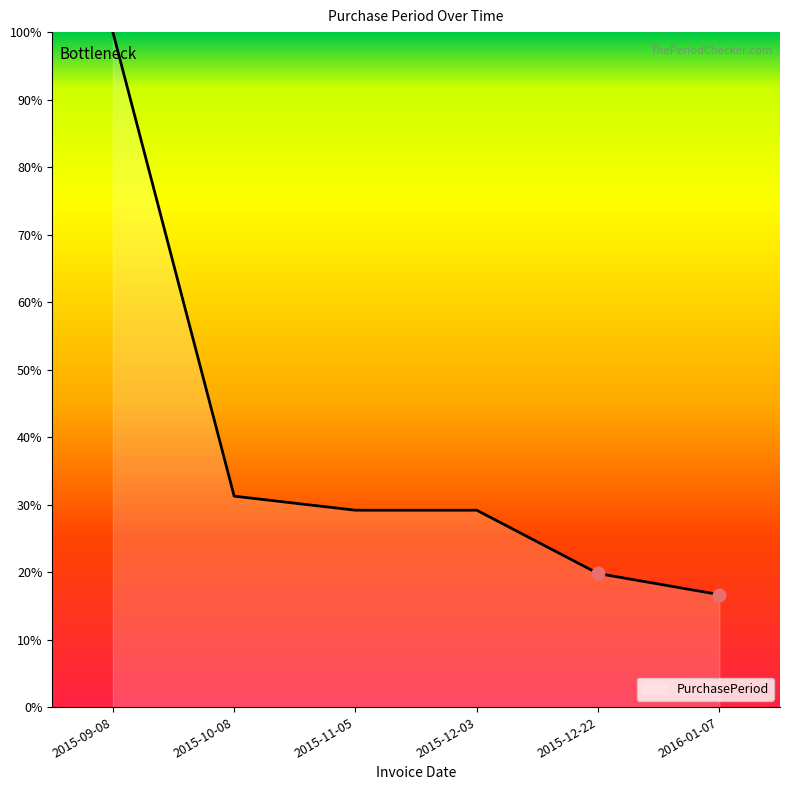

Which has a higher value, 2015-12-03 or 2016-01-07?

2015-12-03